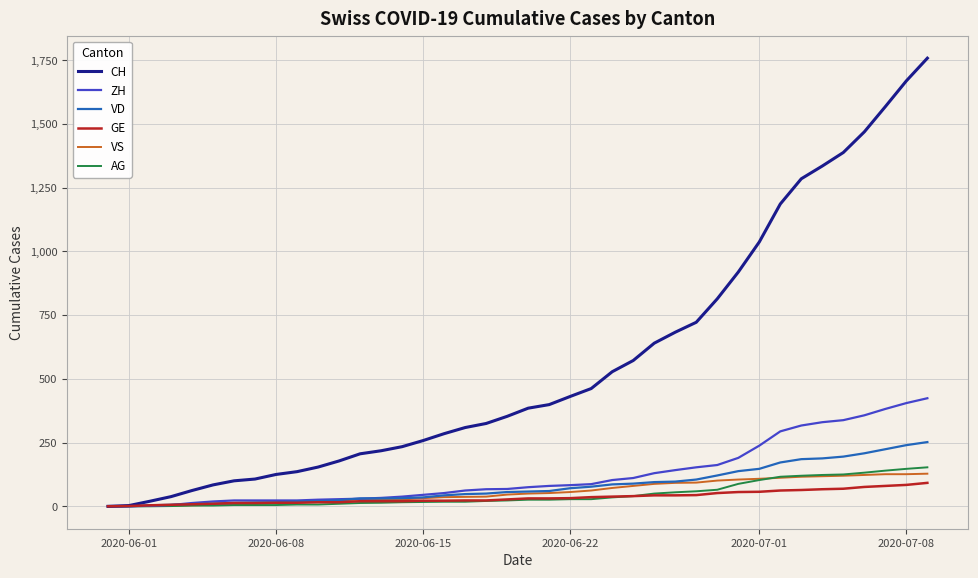

How many lines are shown in the chart?

6